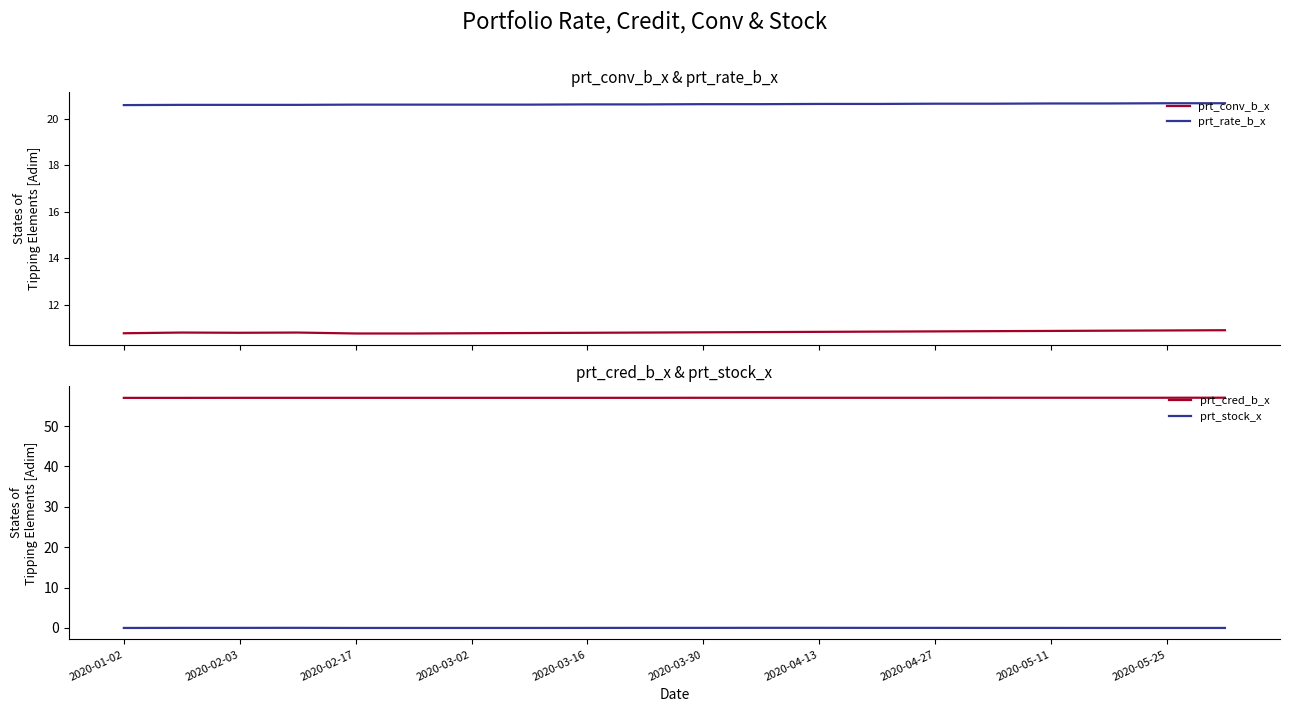

True or false: prt_rate_b_x and prt_conv_b_x intersect in this chart.

False